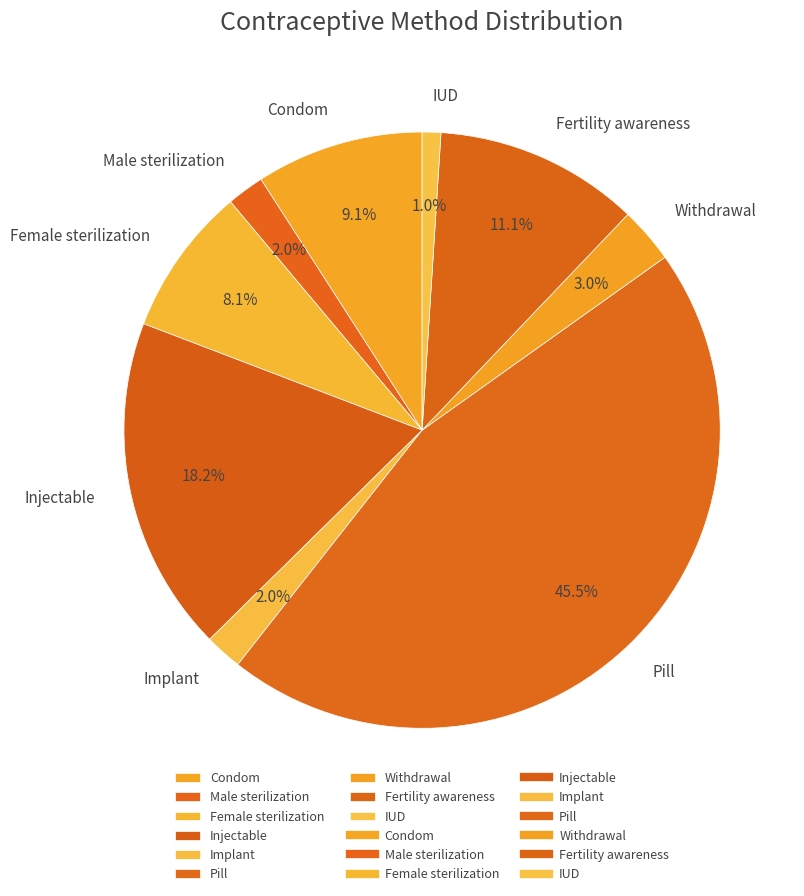

What percentage is the IUD slice, to the nearest percent?

1%